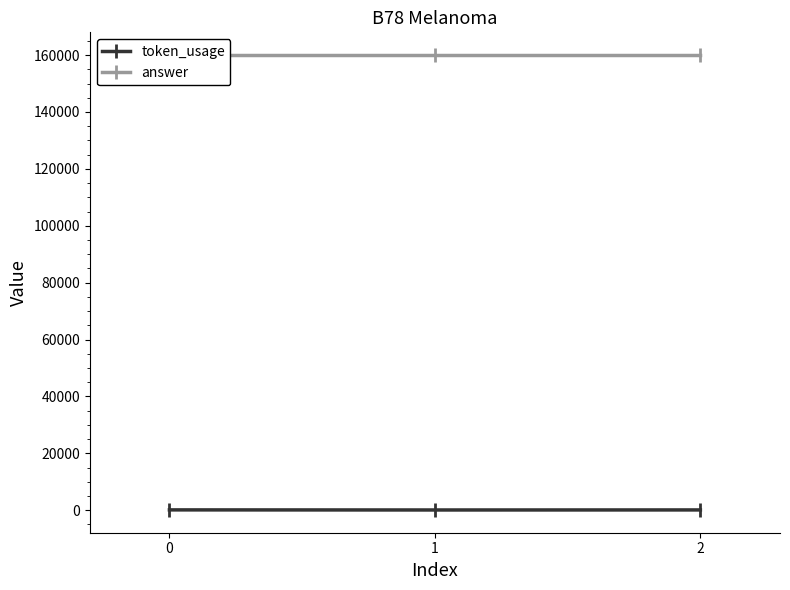

True or false: token_usage has a value of 151 at 0.

False